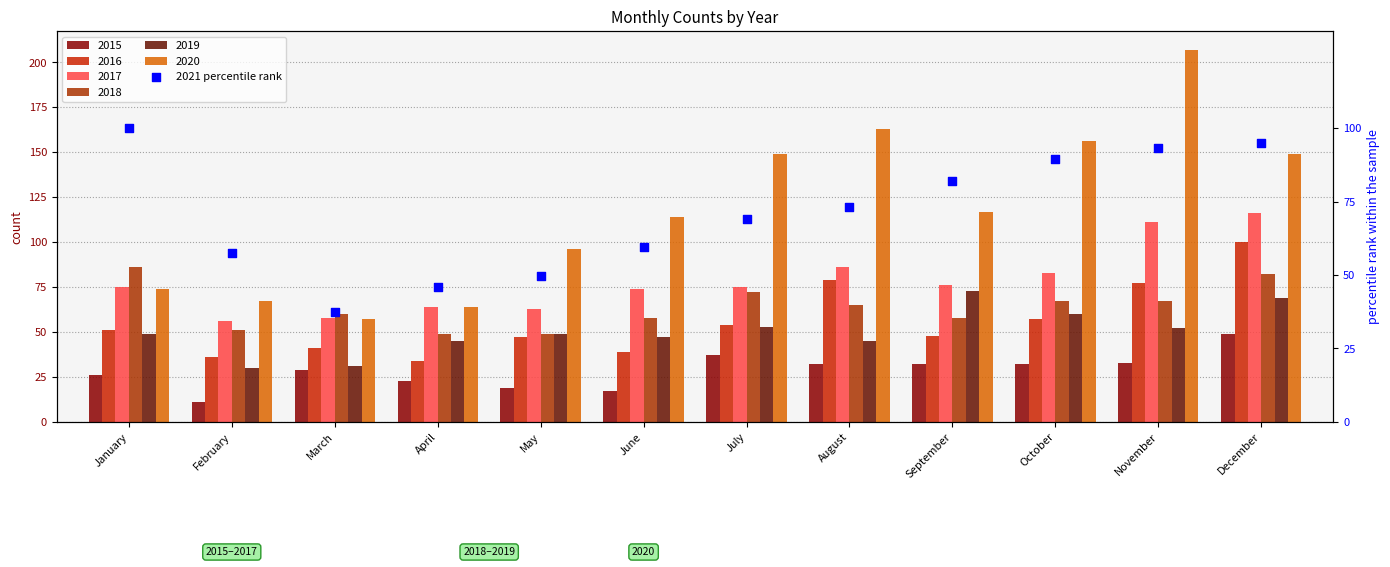

Approximately how many times larger is the value at March compared to January?

0.4